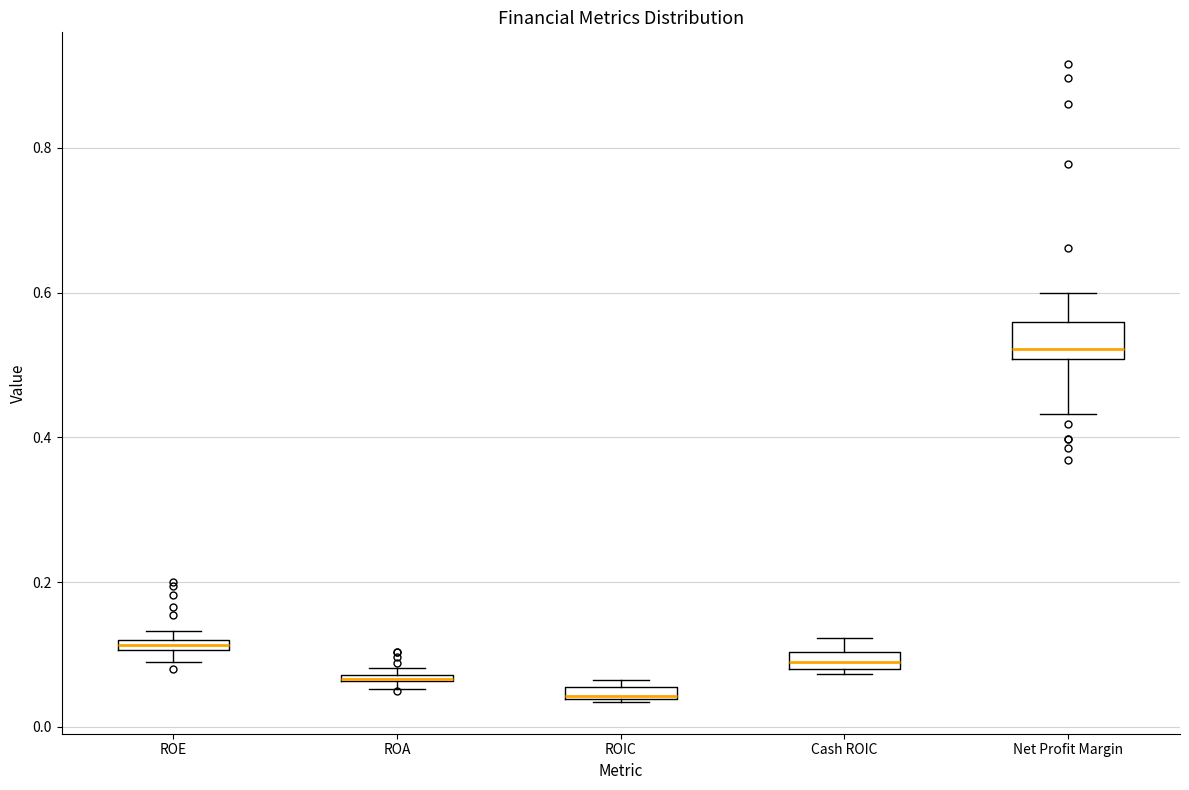

Where is the upper edge of the box for ROA on the y-axis? The values are not printed on the chart, so give them approximately, as read against the axis.

0.08